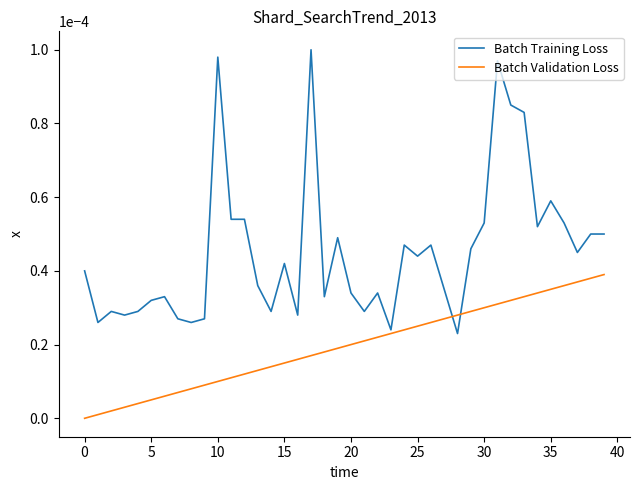

After their last crossing, which series has the higher values: Batch Training Loss or Batch Validation Loss?

Batch Training Loss